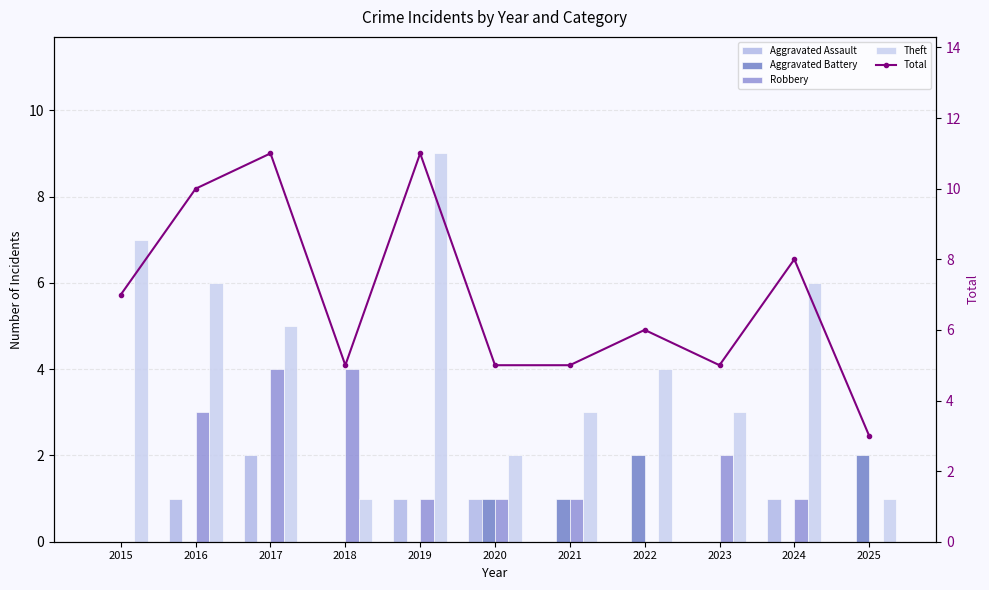

What is the difference between the second highest and second lowest values in the Total series?

6